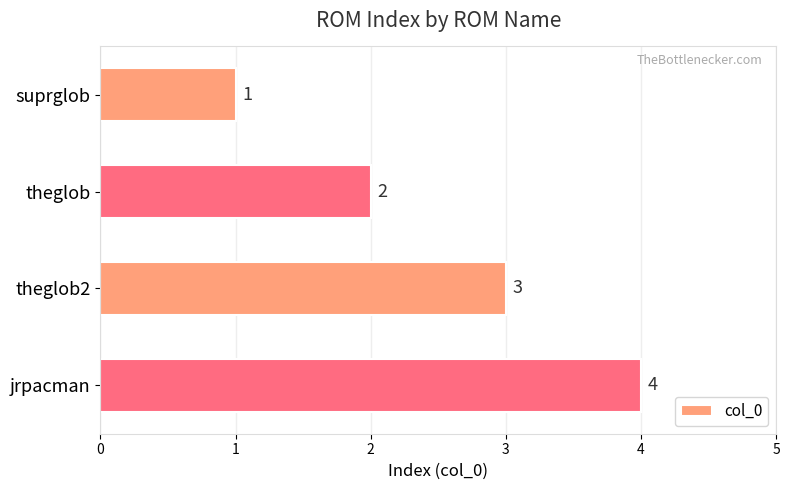

Where is the data nearest to the value 2?

theglob